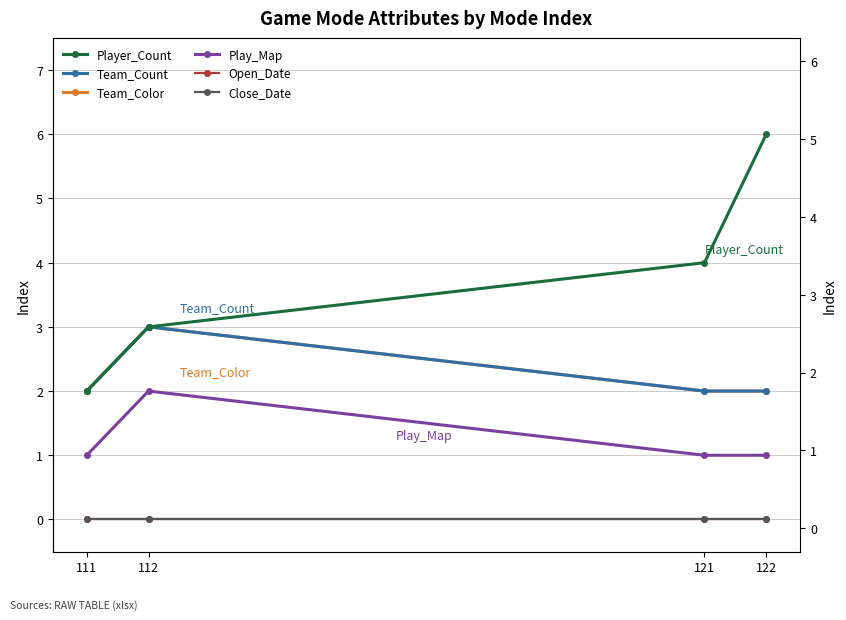

The value of Play_Map at 111 is 1. True or false?

True